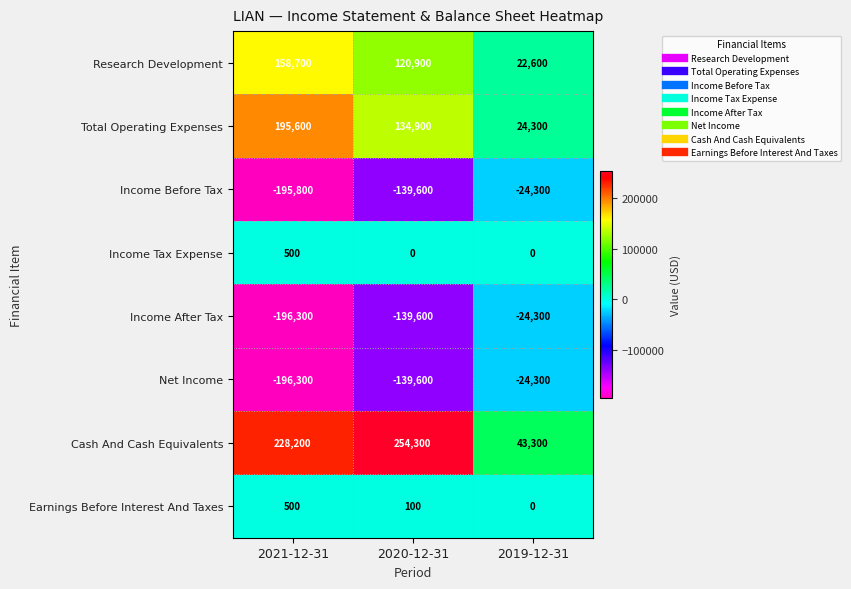

How many data points does each series have?

3